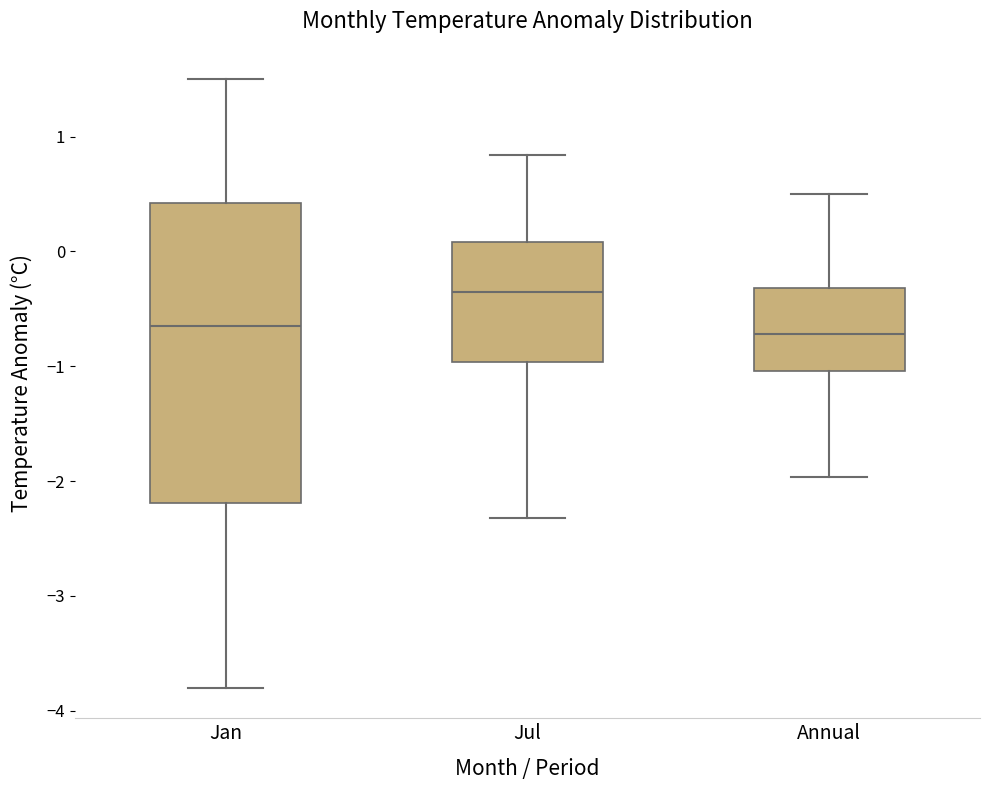

Where does the upper whisker of the box for Jul end on the y-axis? The values are not printed on the chart, so give them approximately, as read against the axis.

0.8